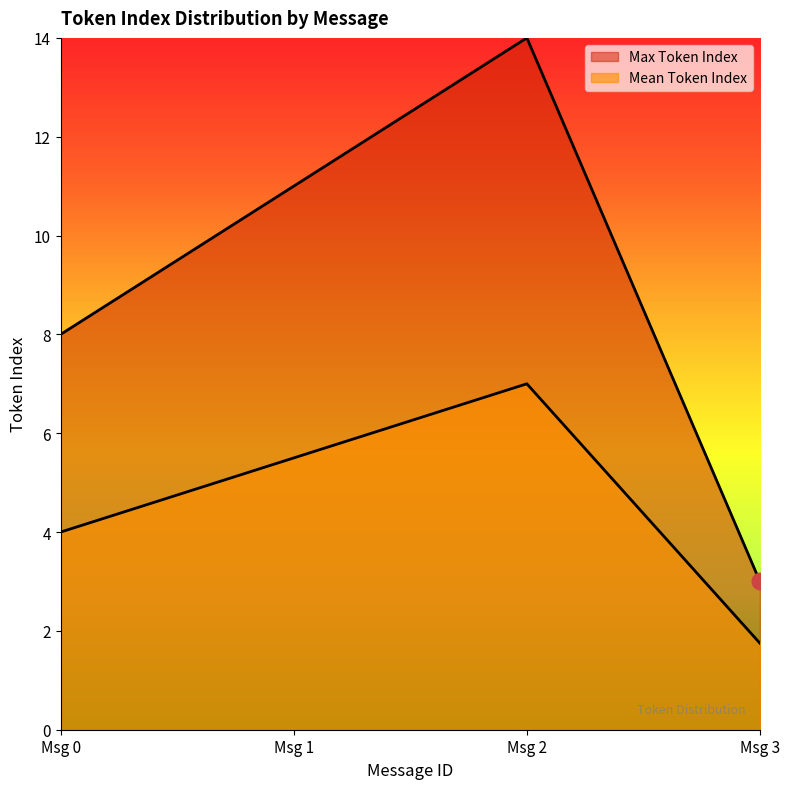

Where is the first local maximum for Mean Token Index?

Msg 2